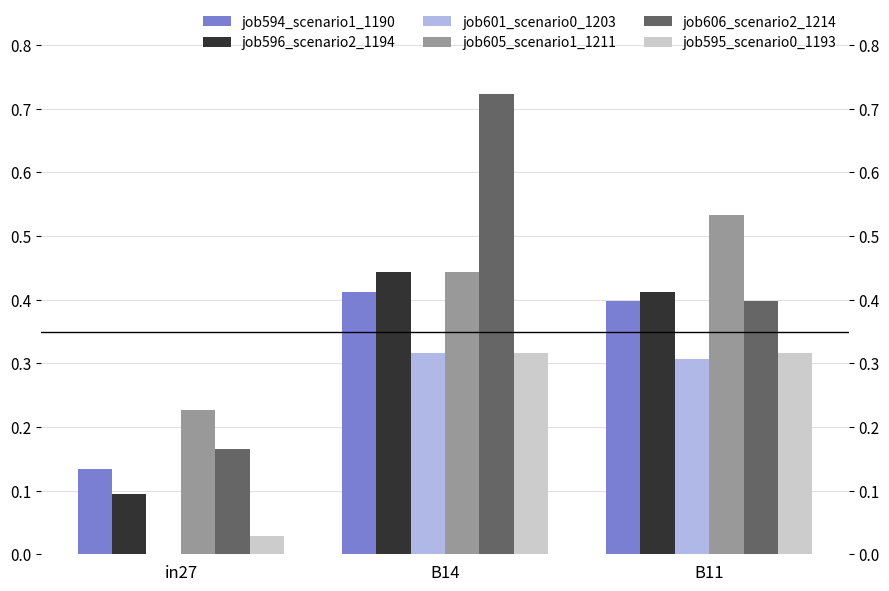

What position from the right is in27?

3